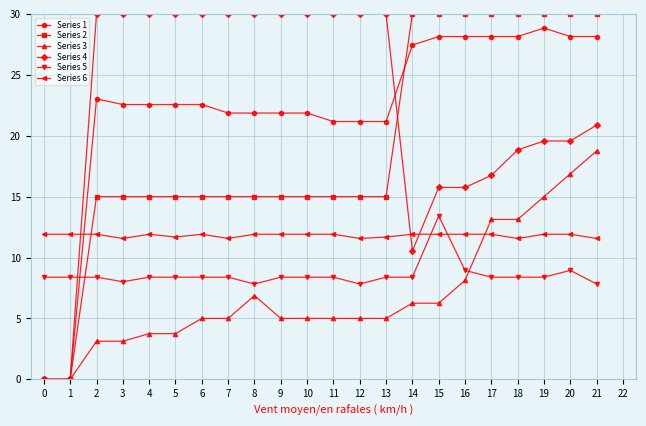

How many intersections are there between Series 6 and Series 1?

1